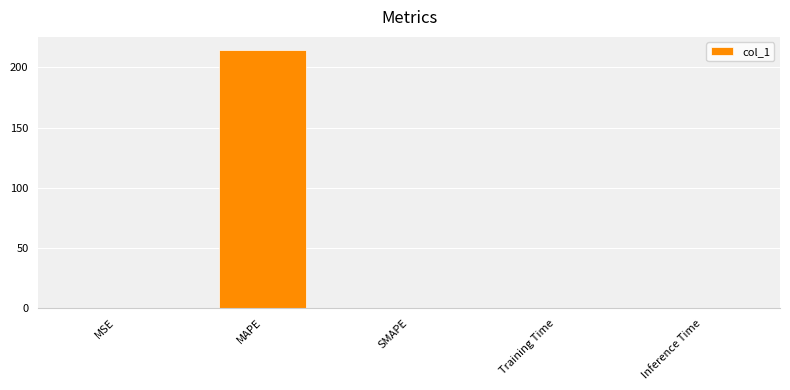

The value at MAPE is 83.5. True or false?

False